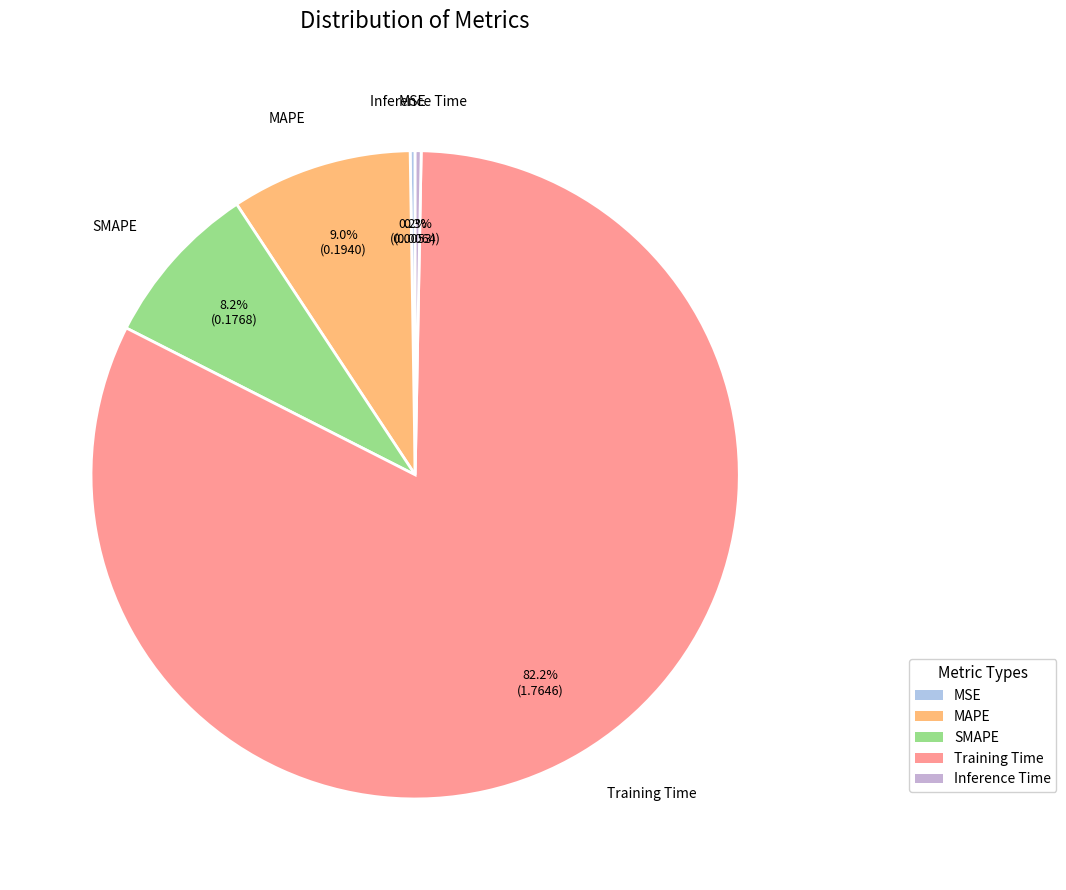

True or false: MAPE accounts for 9% of the total.

True